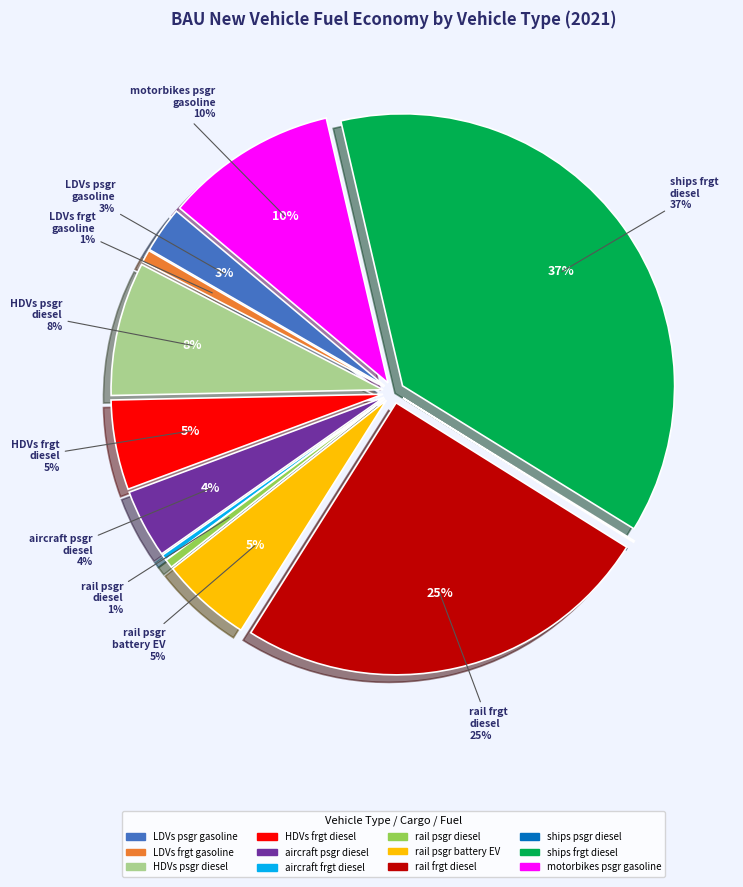

To the nearest percent, what portion does diesel vehicle (ships frgt) represent?

37%